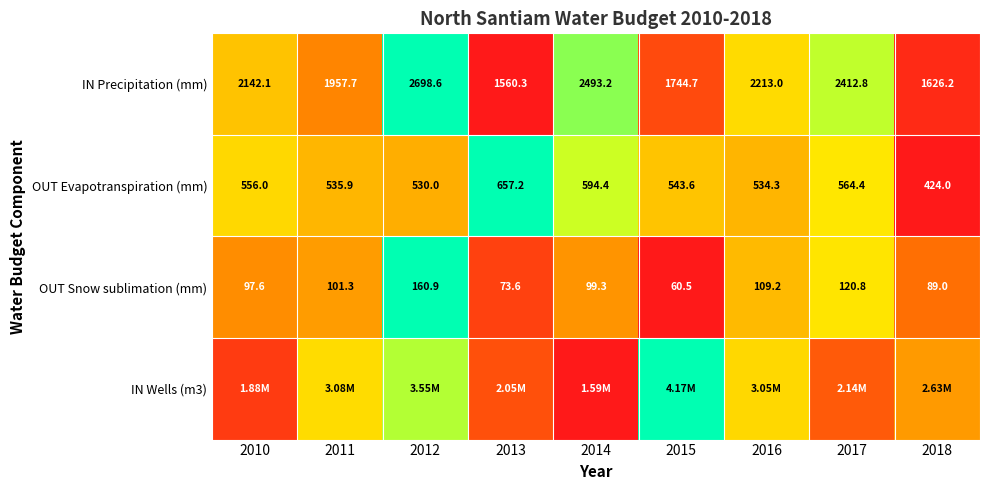

True or false: IN Wells (m3) has a value of 0.5 at 2015.

False